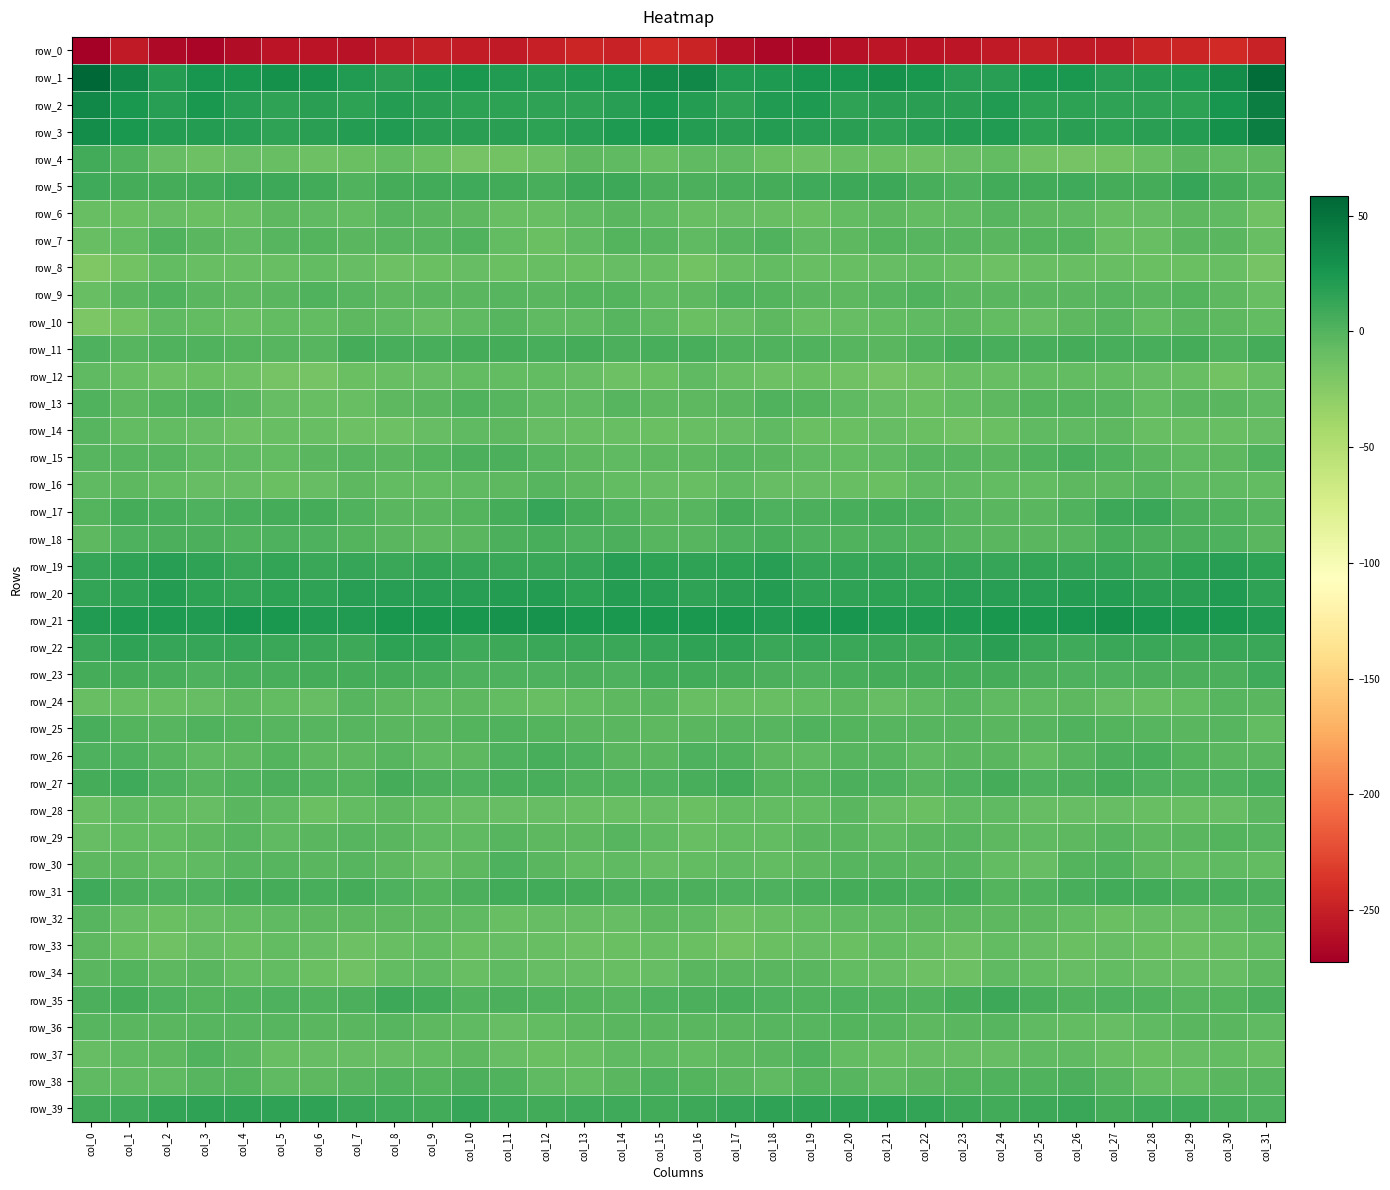

Which series has the largest total across all categories?

row_1